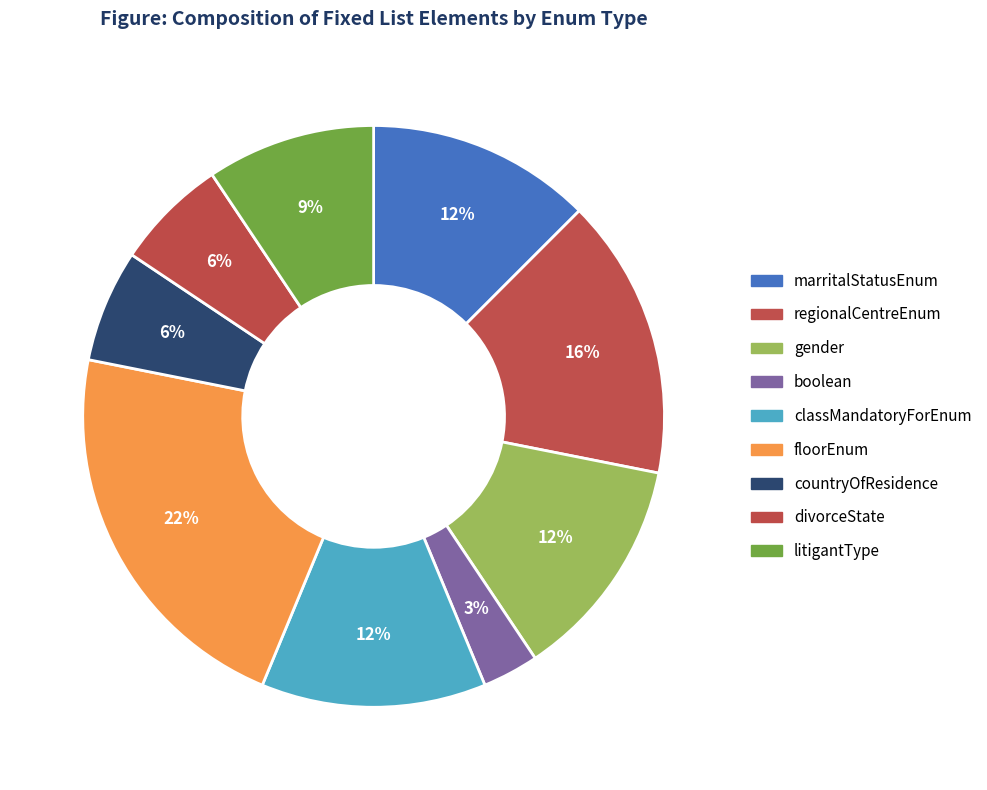

The classMandatoryForEnum slice represents 5% of the pie. True or false?

False